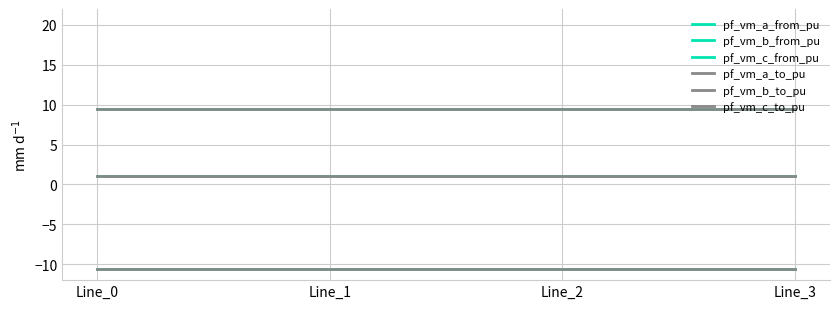

True or false: pf_vm_c_to_pu and pf_vm_a_from_pu cross at least once.

False